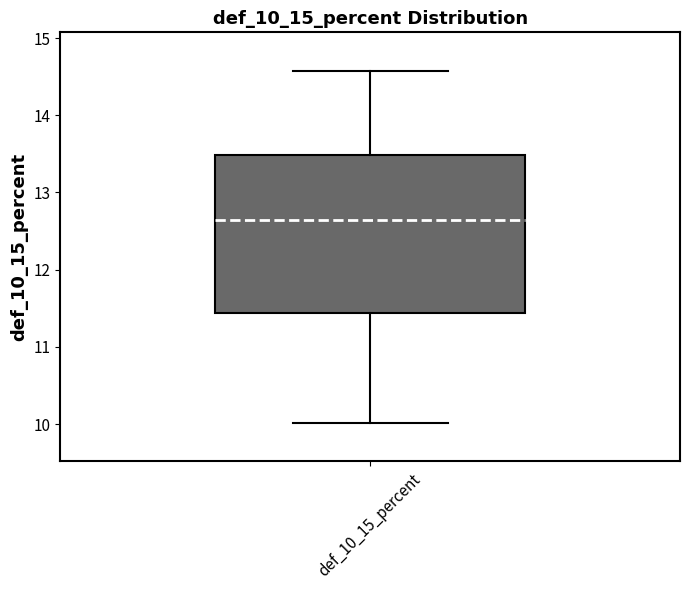

Read this box plot against the y-axis: the position of the median line, the range covered by the box, and the ends of both whiskers. The values are not printed on the chart, so give them approximately, as read against the axis.

median 12.6, box 11.4 to 13.5, whiskers 10.0 to 14.6